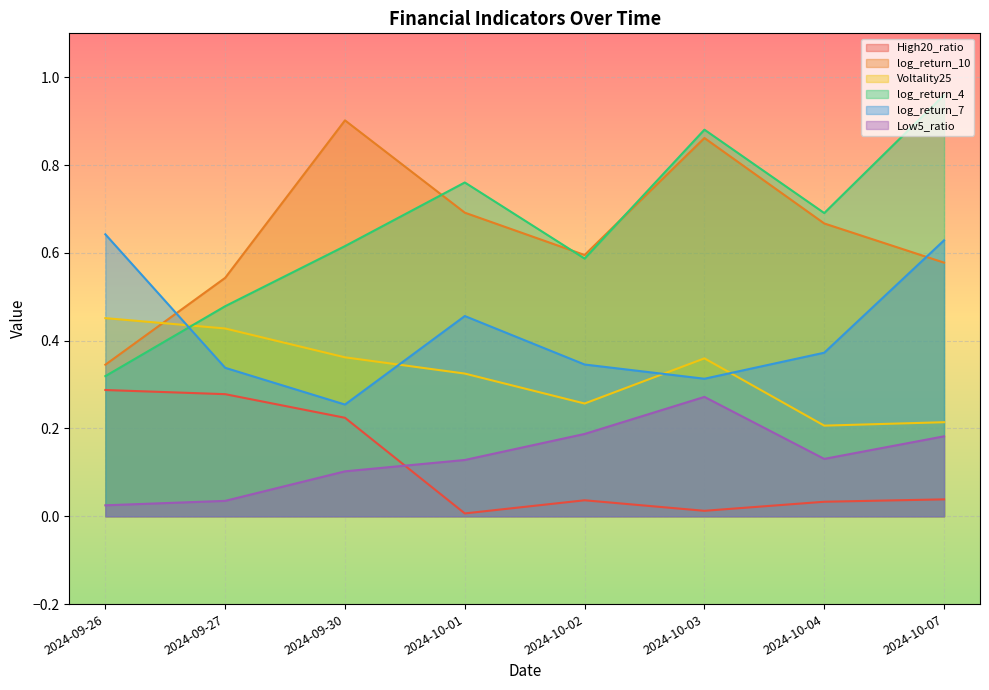

Which series has the largest total across all categories?

log_return_4